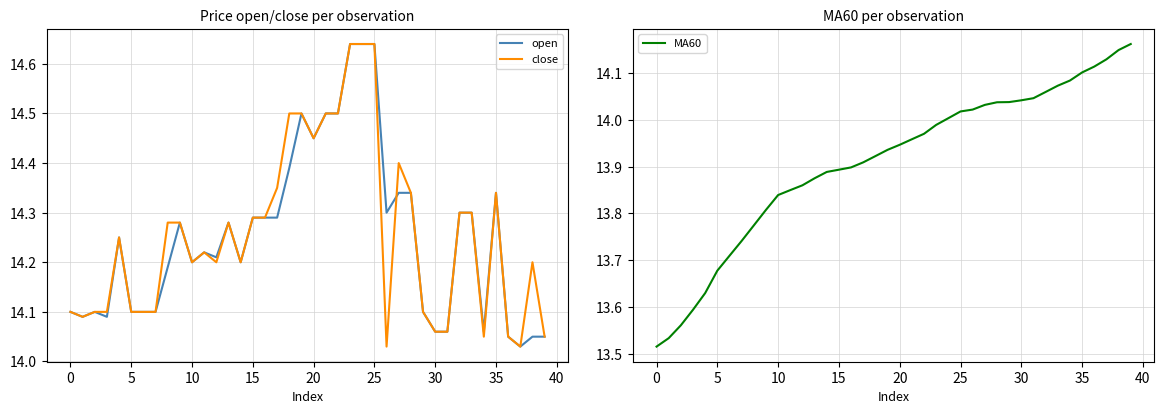

Does the chart display data point markers on the line(s)?

No